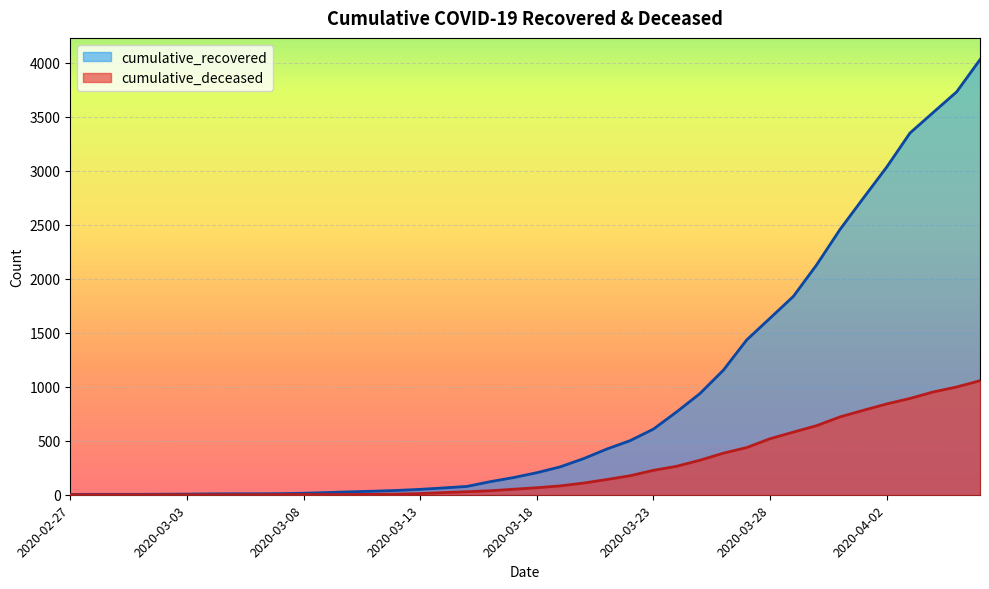

Reading left to right, what are all the values shown in this chart?

cumulative_recovered: 3	4	4	4	5	6	8	9	9	10	14	20	27	33	40	50	63	77	121	159	204	258	334	423	501	608	768	938	1154	1434	1635	1837	2130	2457	2747	3034	3350	3541	3731	4029
cumulative_deceased: 0	0	0	0	0	0	0	0	0	1	2	2	2	4	6	11	20	28	37	51	65	82	108	141	176	226	264	320	385	437	519	580	640	721	782	841	892	952	998	1056